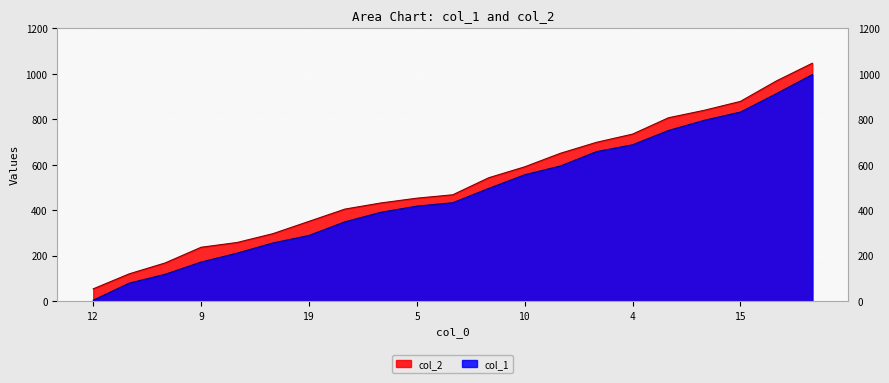

How many values in the col_2 series are below 468?

10